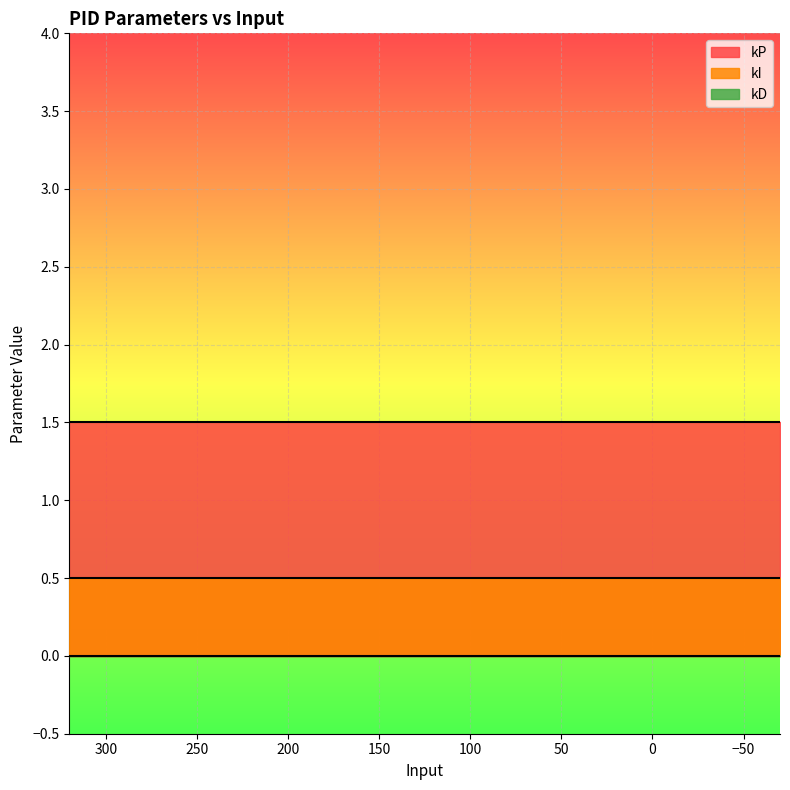

True or false: kD and kP cross at least once.

False